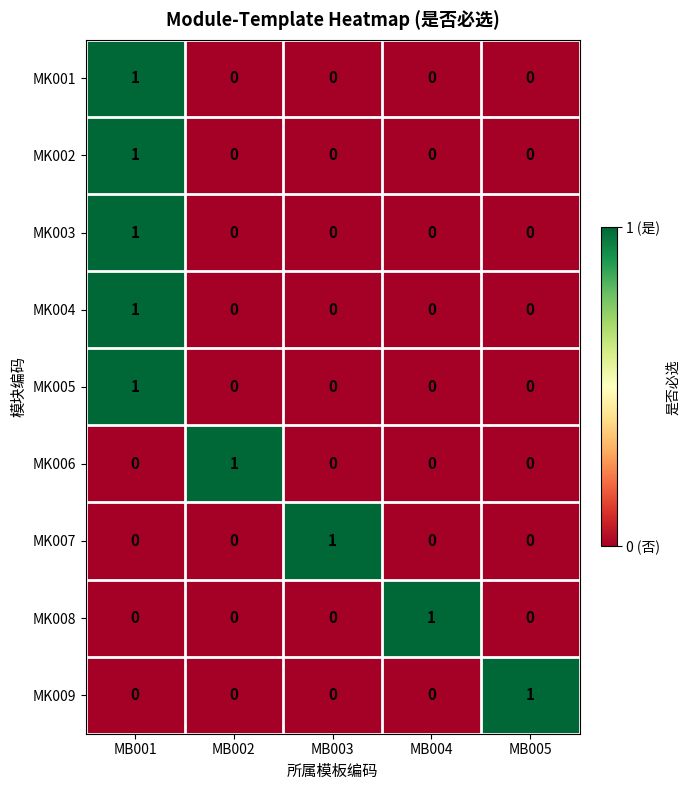

How many MK007 values are between 0 and 1?

5